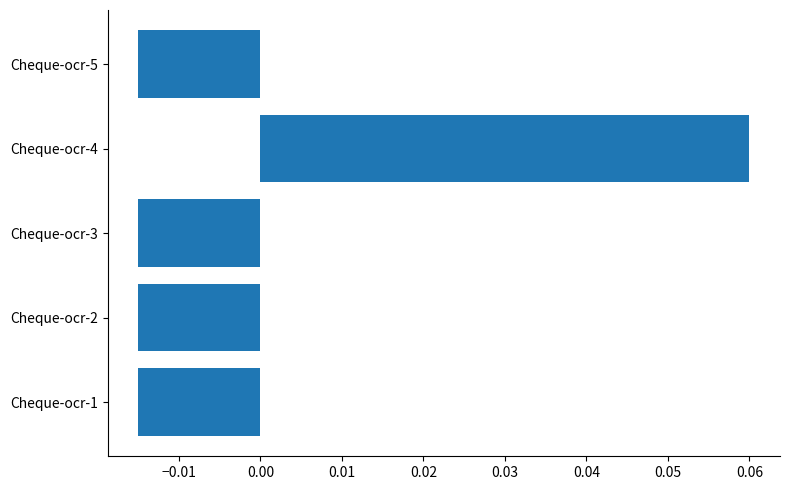

Between Cheque-ocr-5 and Cheque-ocr-4, which is larger?

Cheque-ocr-4